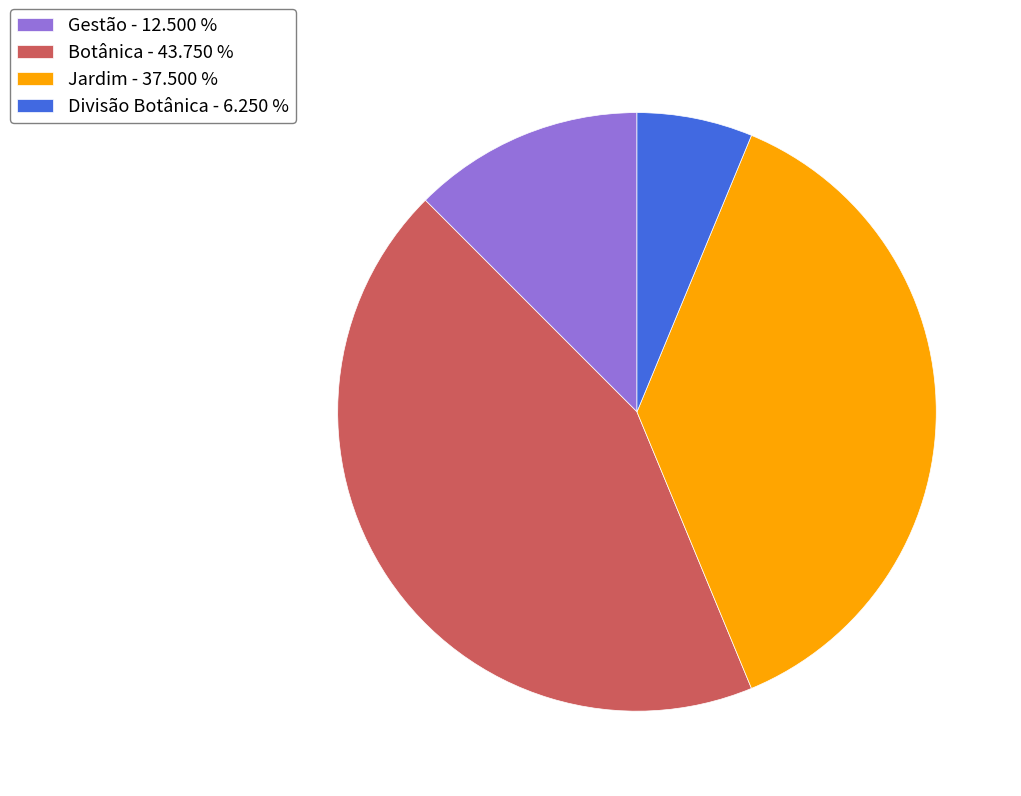

Rank the categories by value from lowest to highest.

Divisão Botânica, Gestão, Jardim, Botânica